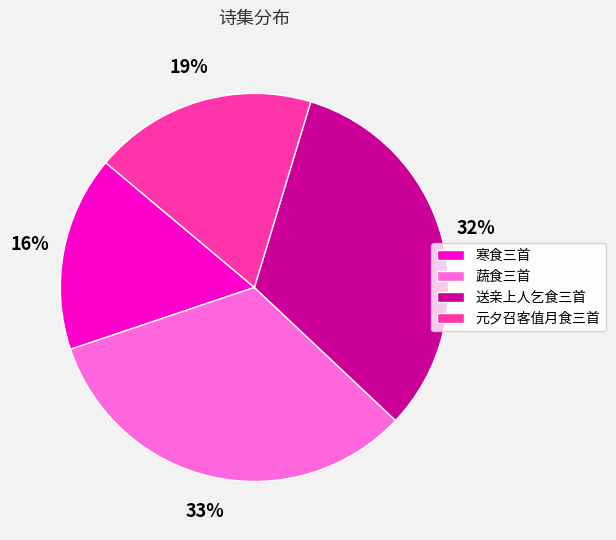

To the nearest percent, what percentage of the pie is 蔬食三首?

33%